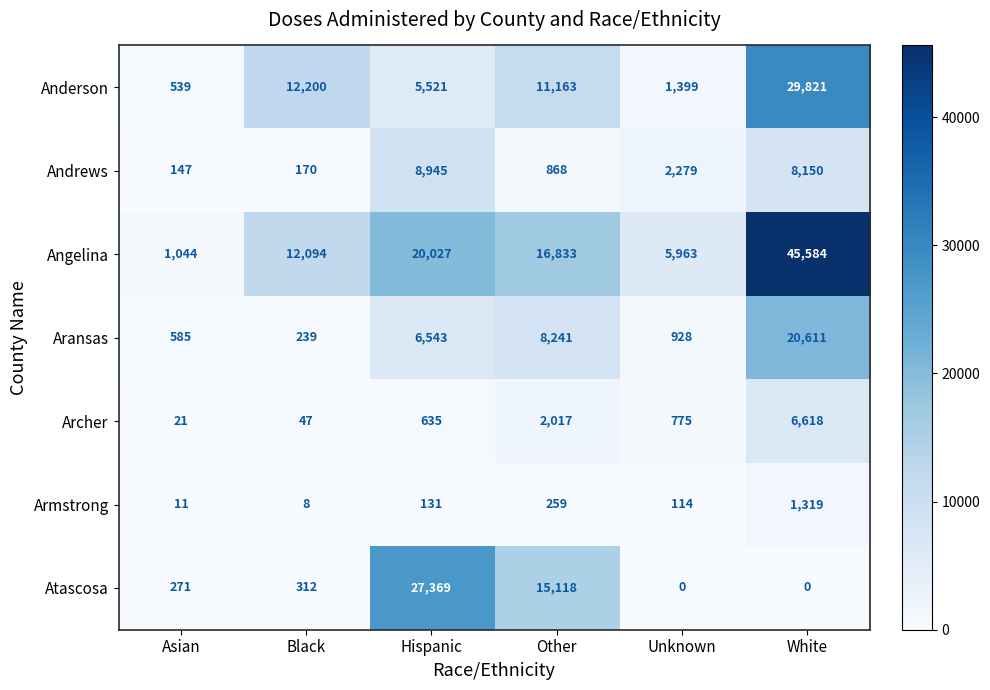

What is the sum of all Anderson values?

60643